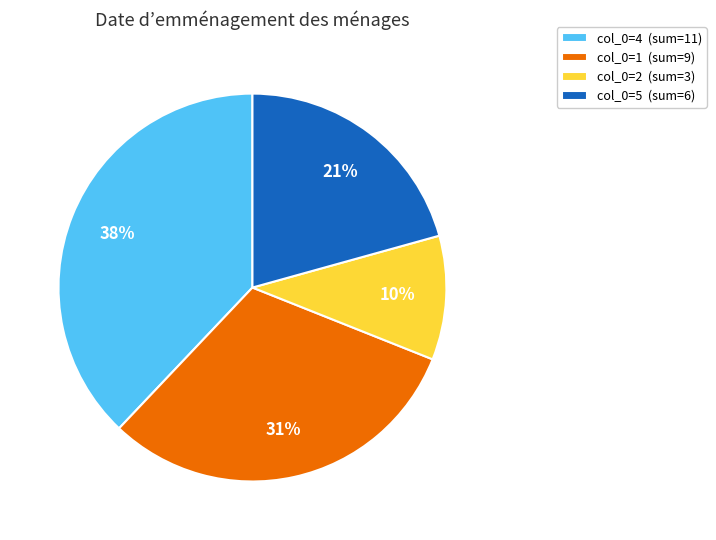

What is the ratio of the value at col_0=5 (sum=6) to the value at col_0=1 (sum=9)?

0.7